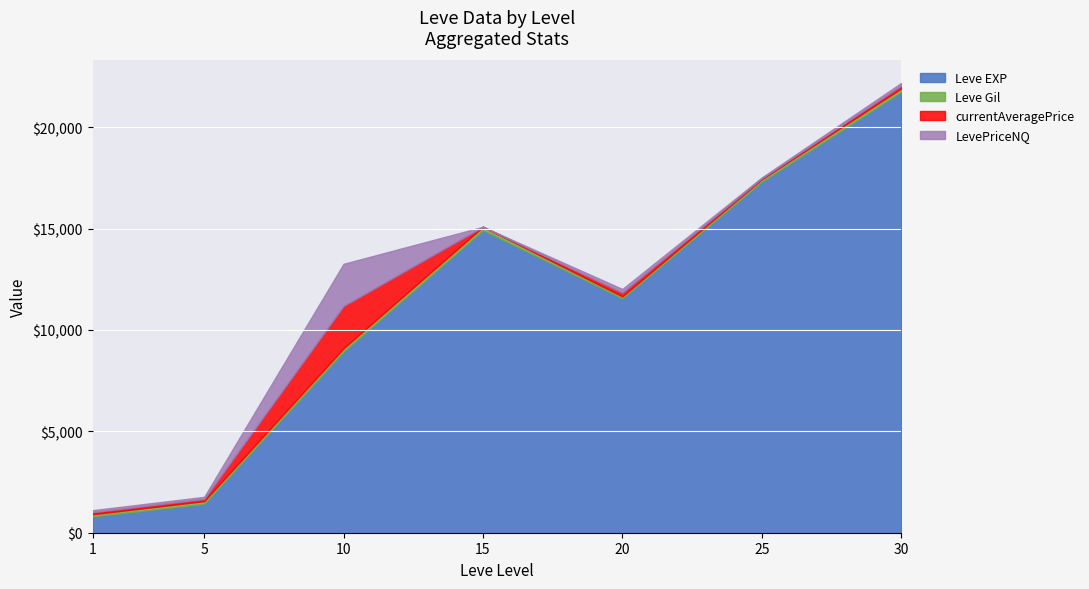

Reading left to right, transcribe all the data shown in this chart.

Leve EXP: 800.0	1420.0	8930.0	14920.0	11560.0	17310.0	21740.0
Leve Gil: 113.0	140.0	168.0	172.0	101.0	126.0	175.0
currentAveragePrice: 100.0	105.0	2084.1	0.0	181.6	44.0	136.2
LevePriceNQ: 100.0	105.0	2084.1	0.0	181.6	44.0	136.2